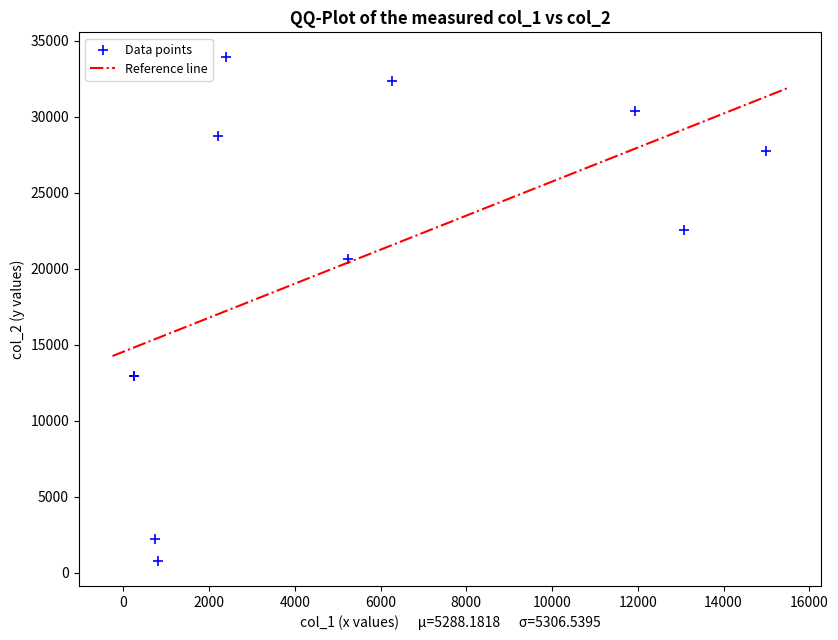

What Y value in the scatter plot is closest to 17351?

20622